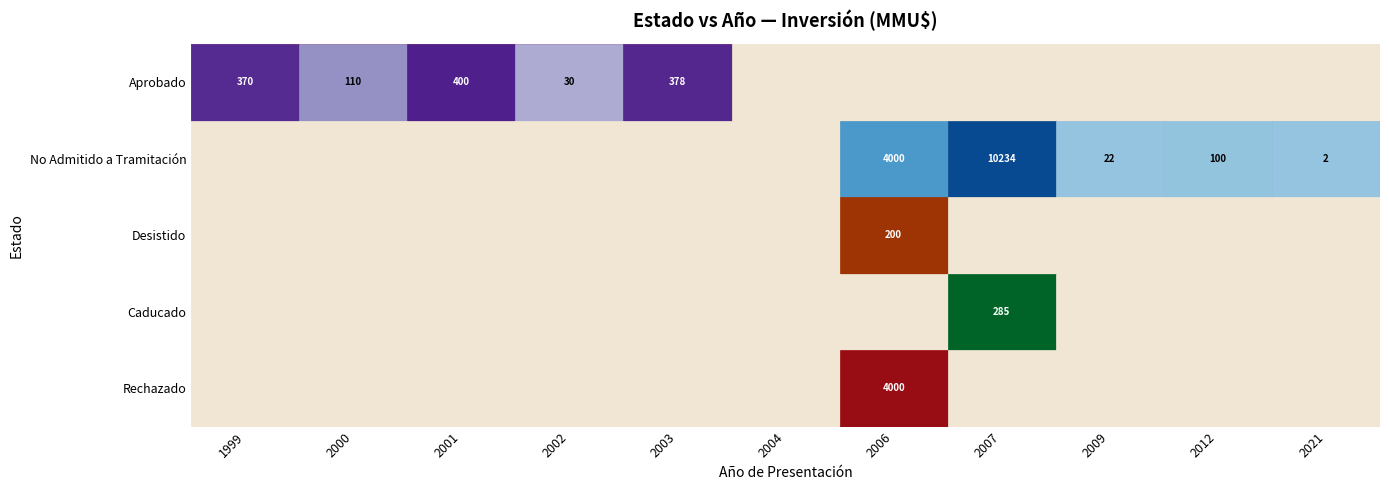

The value of Aprobado at 2003 is 378. True or false?

True